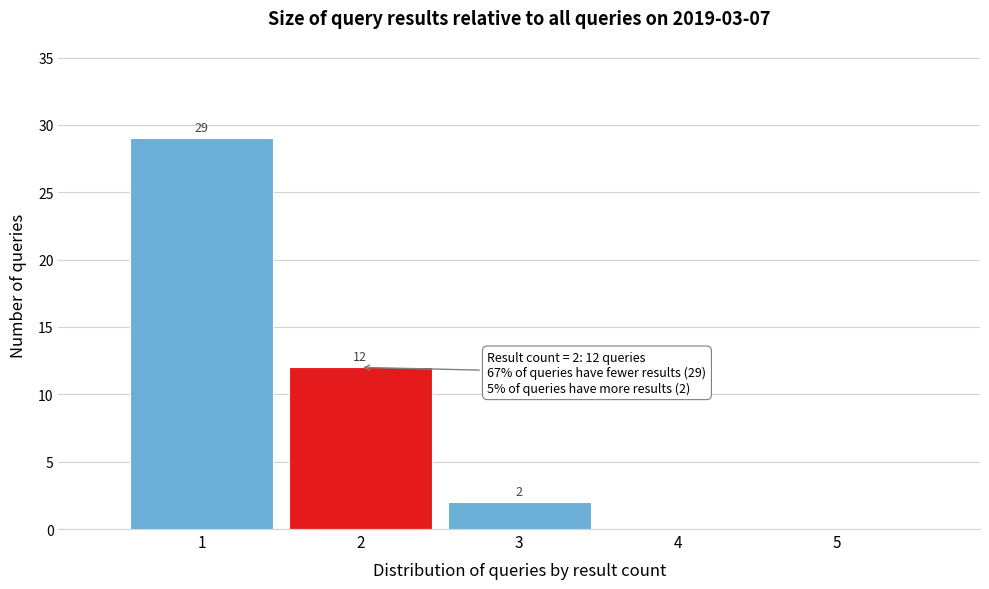

Which range on the x-axis has the tallest bar?

0.5 to 1.5